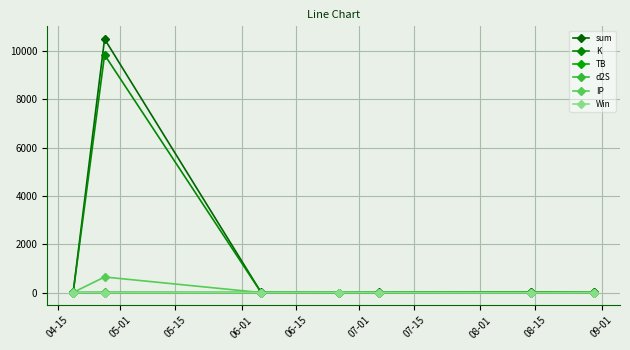

At how many categories does at least one series exceed 9327?

1